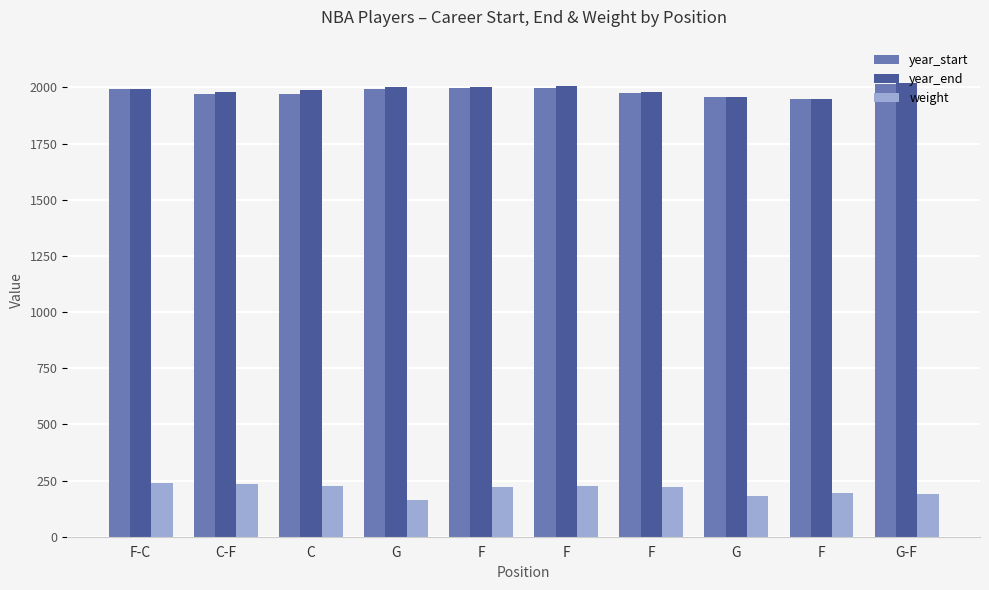

What is the label of the 9th bar from the right?

C-F